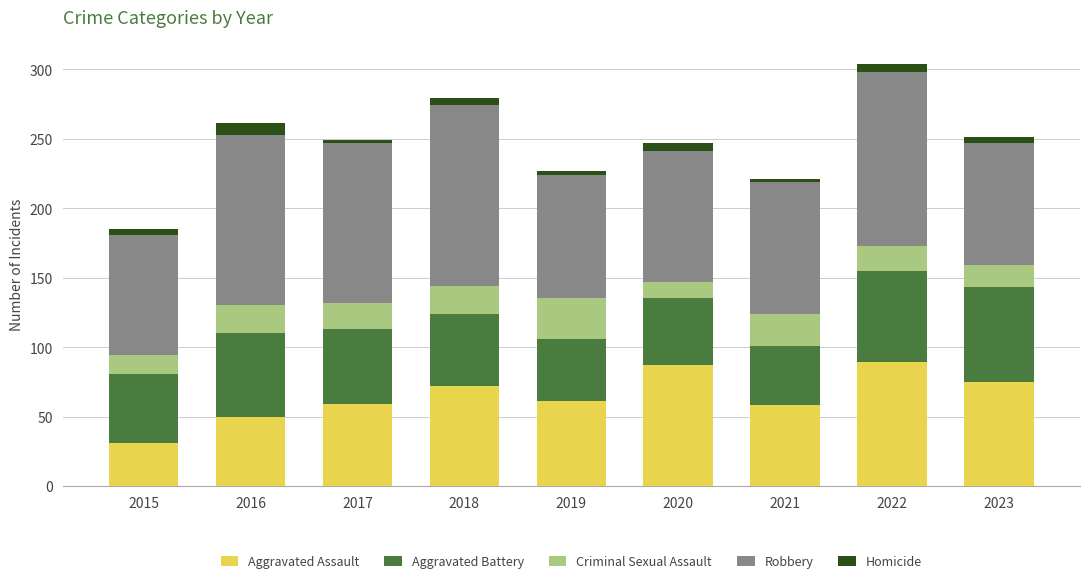

What is the minimum value for Aggravated Assault?

31